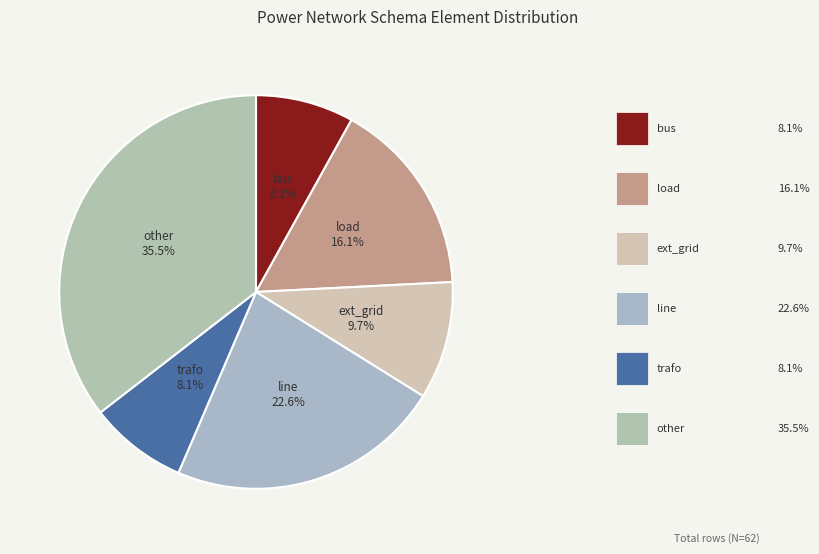

What is the ratio of the value at bus to the value at trafo?

1.0